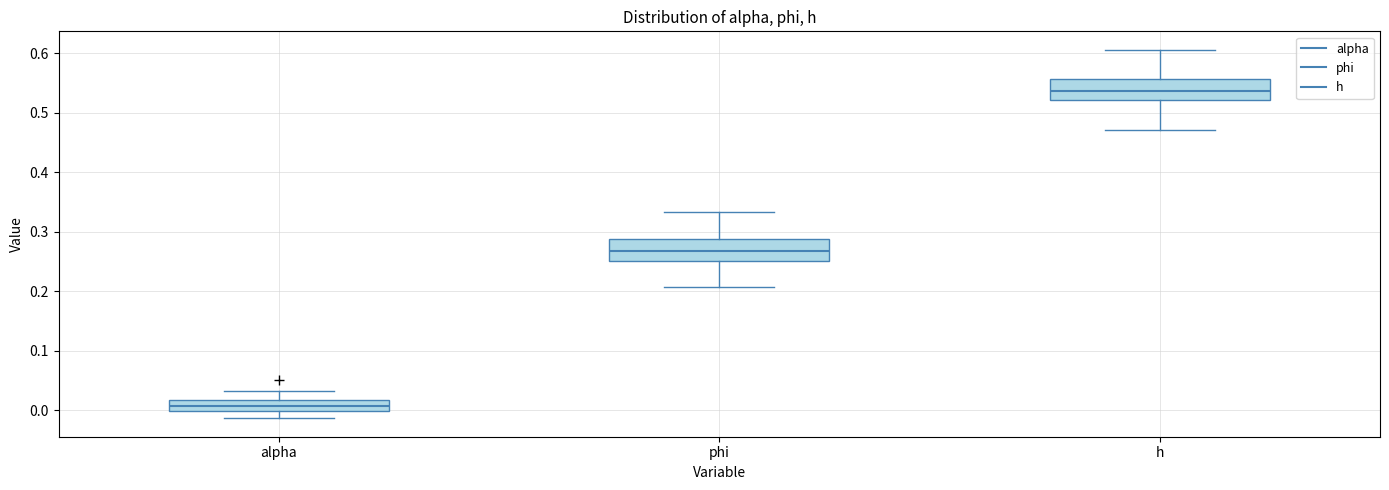

Which box's median line is the lowest?

alpha